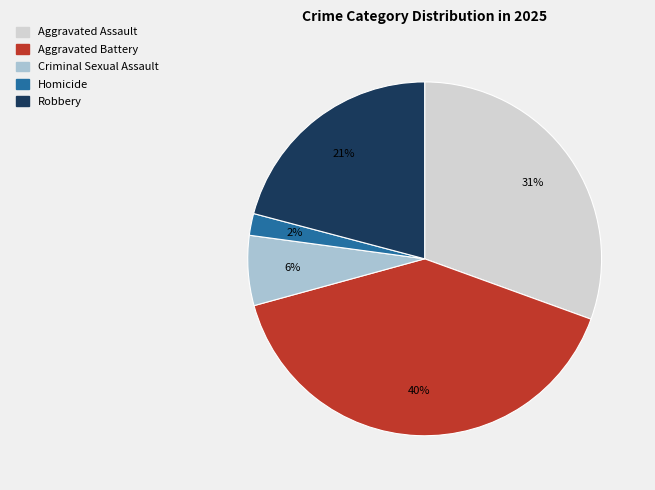

Approximately how many times larger is the value at Aggravated Battery compared to Robbery?

1.9